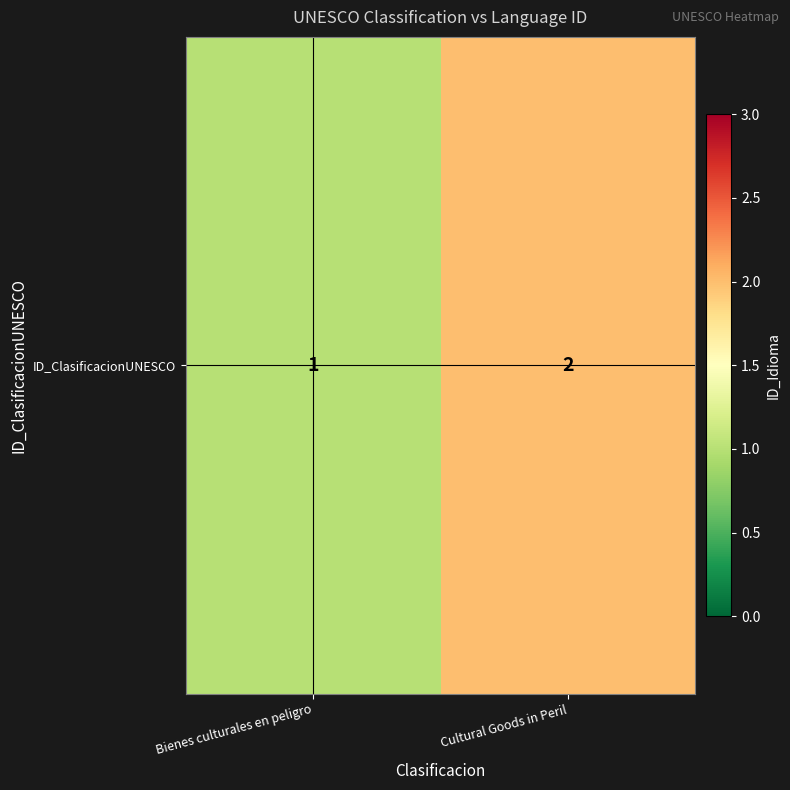

Reading left to right, list all the values displayed in this chart.

Bienes culturales en peligro=1	Cultural Goods in Peril=2